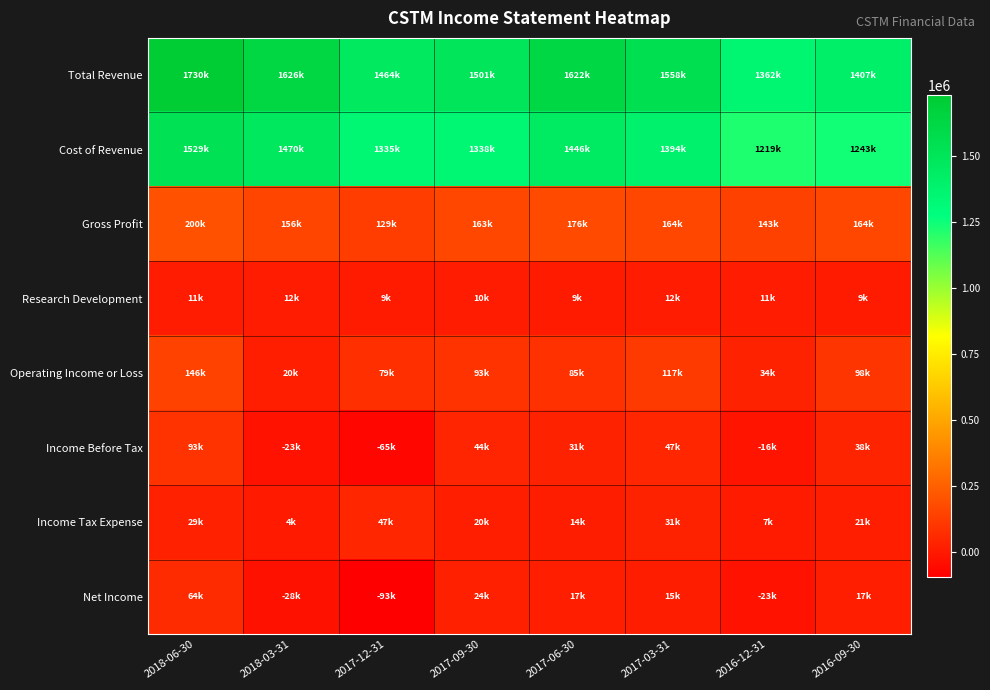

What is the total value across all series at 2017-09-30?

3196400